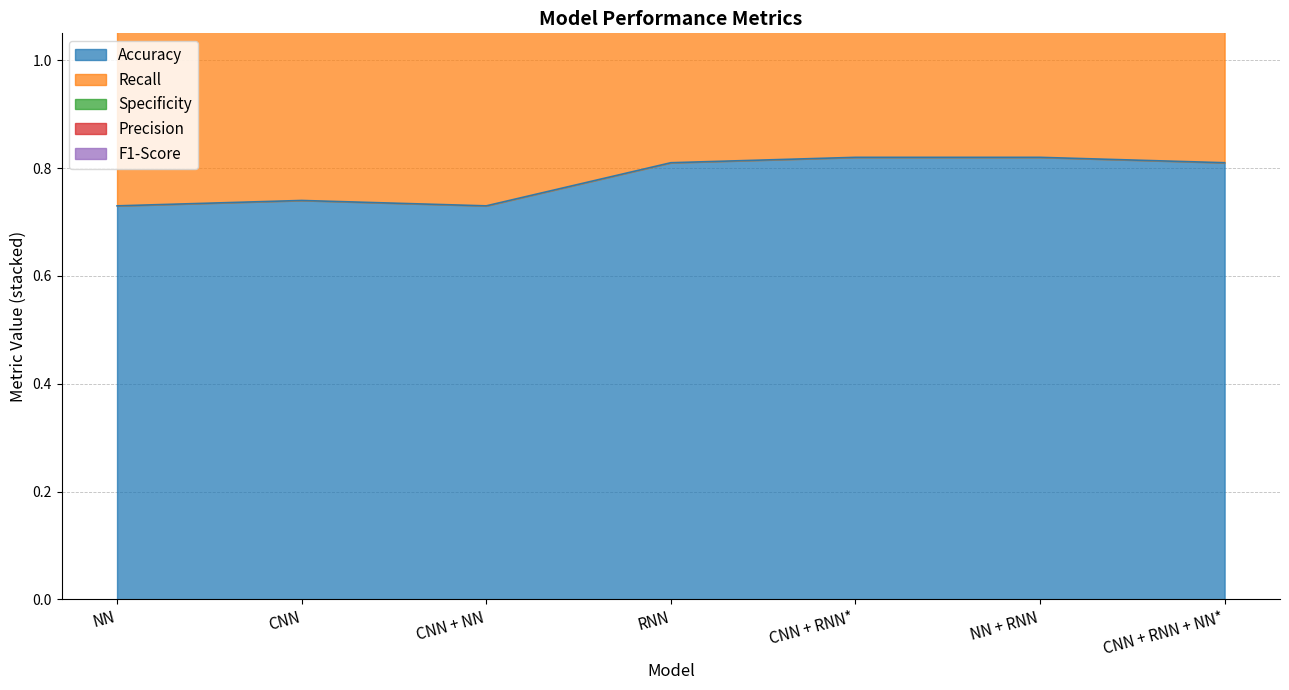

List the labels in order of Recall value, smallest first.

NN, CNN, CNN + NN, RNN, CNN + RNN + NN*, CNN + RNN*, NN + RNN